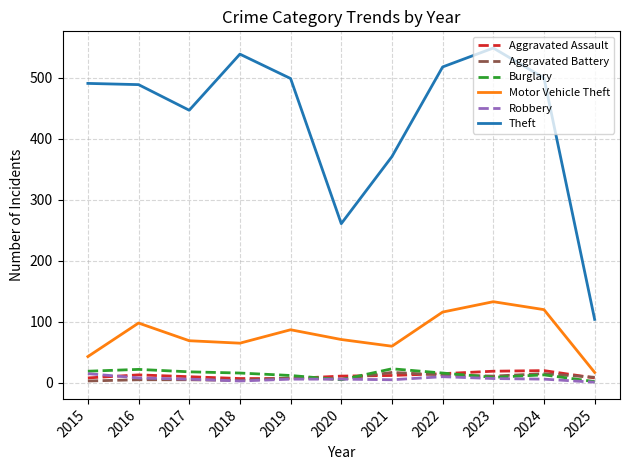

At how many categories does at least one series exceed 426?

8